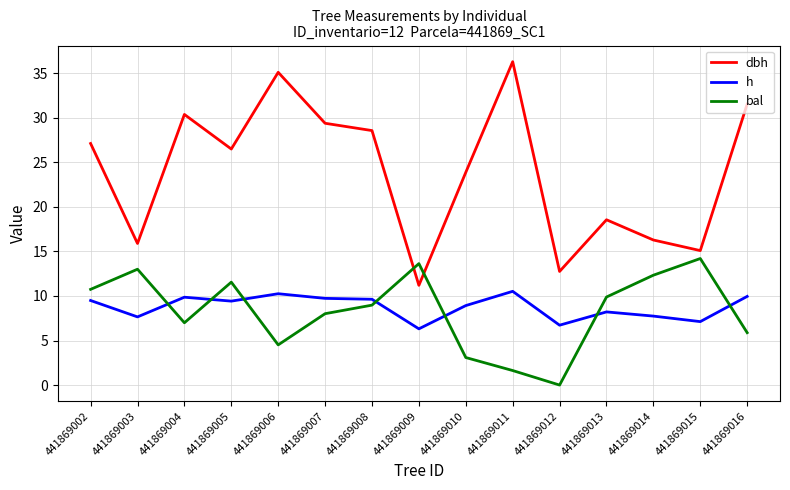

Is it true that bal equals 8.5 at 441869014?

False